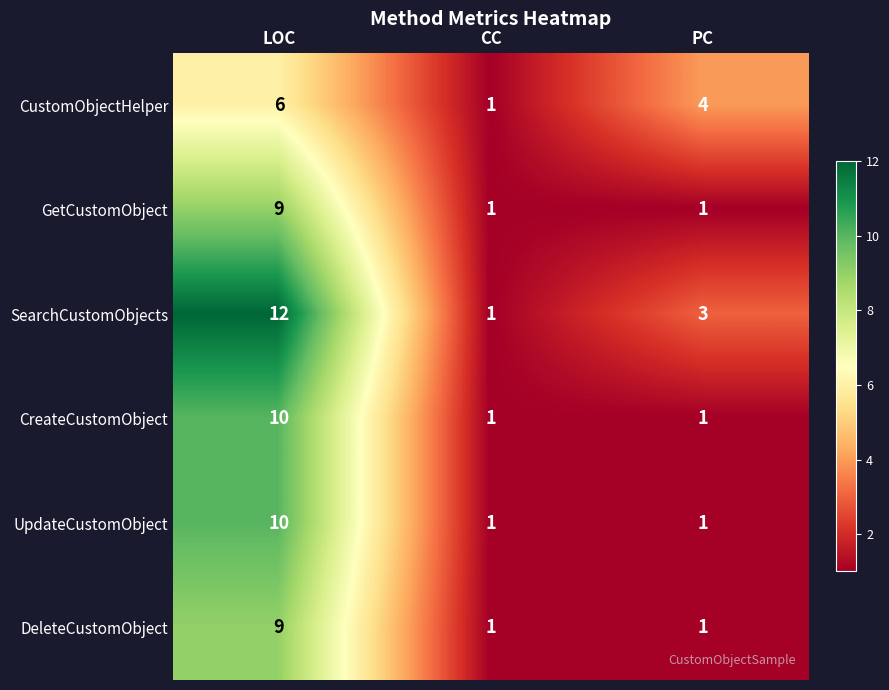

True or false: UpdateCustomObject has a value of 0 at CC.

False